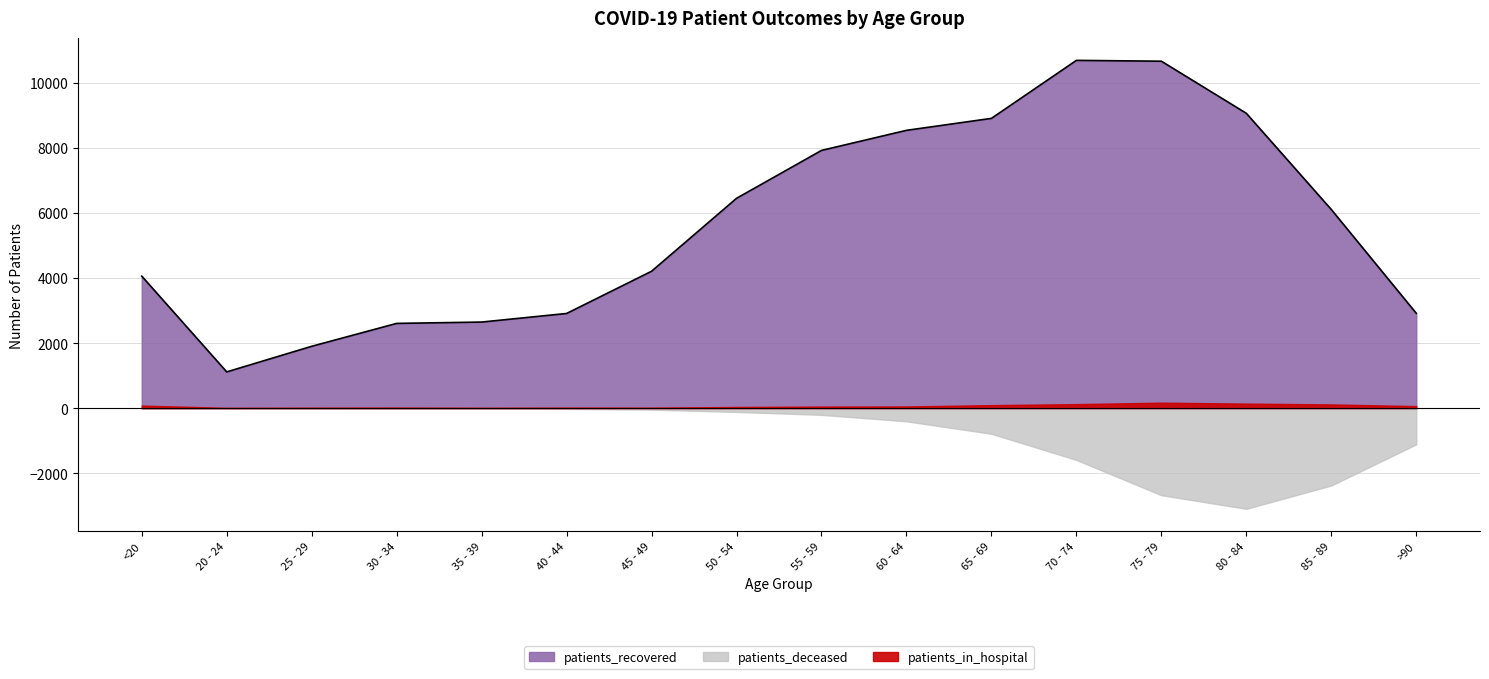

How many lines are shown in the chart?

3